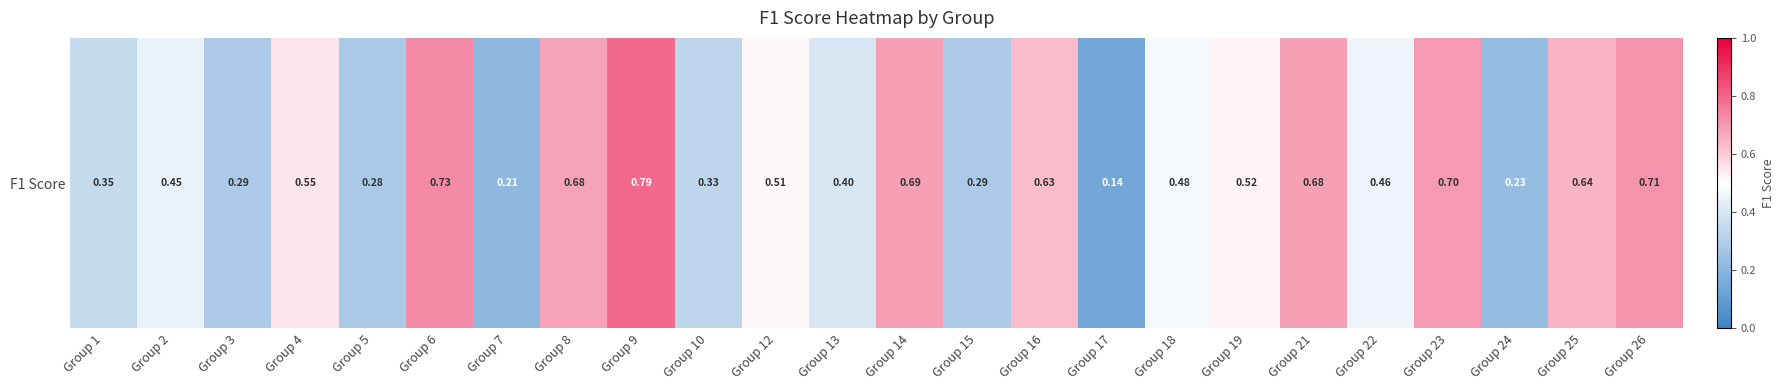

Reading left to right, list all the values displayed in this chart.

Group 1=0.3	Group 2=0.4	Group 3=0.3	Group 4=0.5	Group 5=0.3	Group 6=0.7	Group 7=0.2	Group 8=0.7	Group 9=0.8	Group 10=0.3	Group 12=0.5	Group 13=0.4	Group 14=0.7	Group 15=0.3	Group 16=0.6	Group 17=0.1	Group 18=0.5	Group 19=0.5	Group 21=0.7	Group 22=0.5	Group 23=0.7	Group 24=0.2	Group 25=0.6	Group 26=0.7